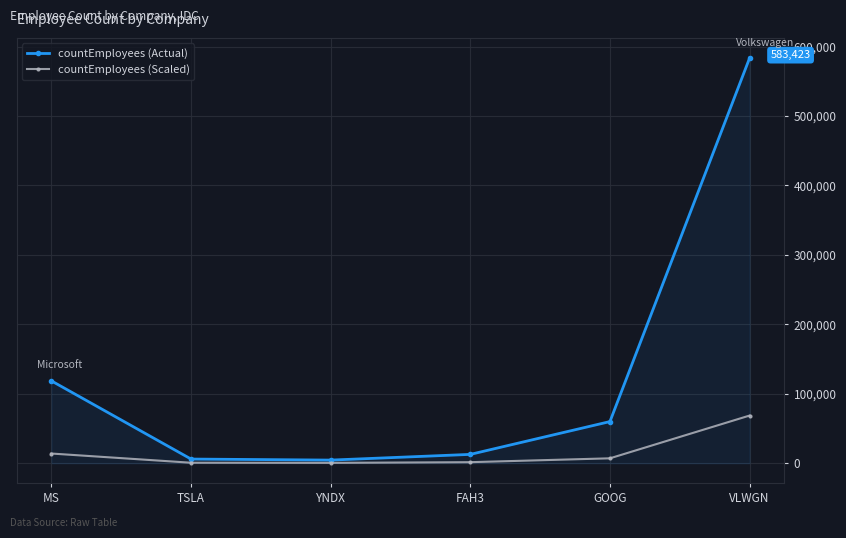

The countEmployees (Scaled) series shows 1496.7 at FAH3. True or false?

True